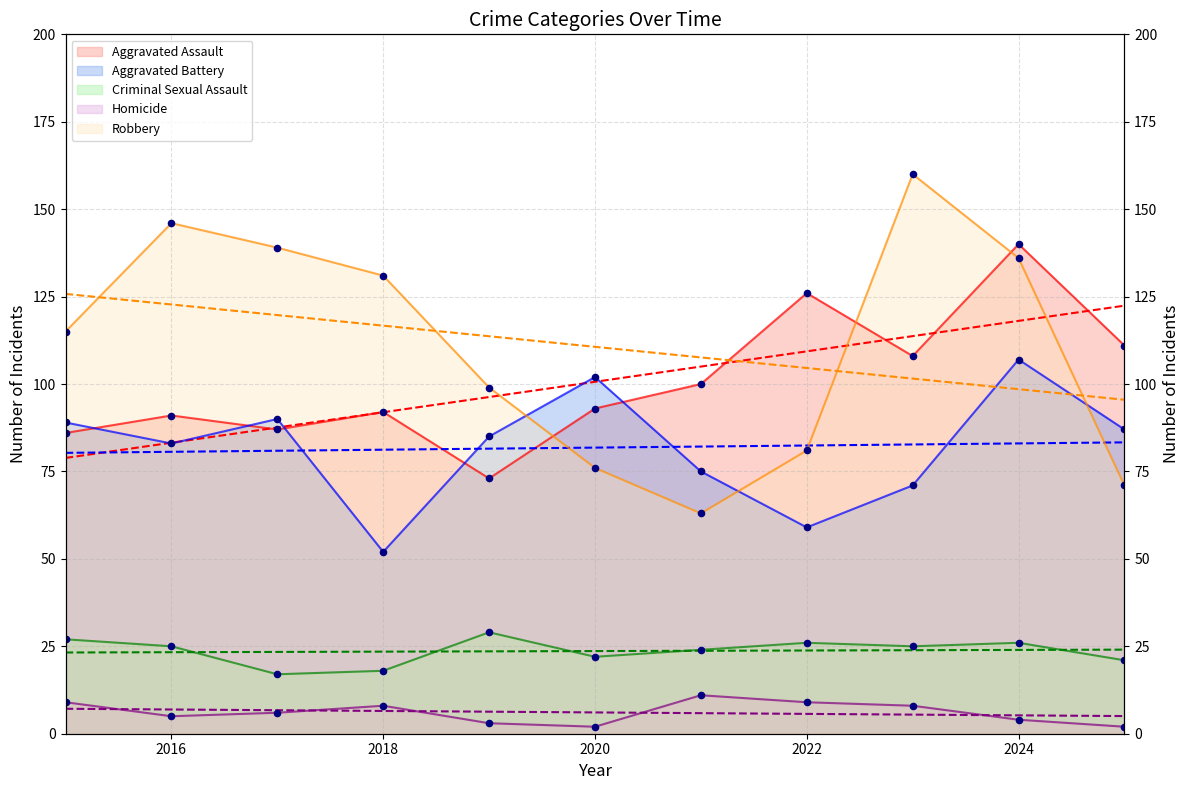

At which category is the sum across all series the highest?

2024